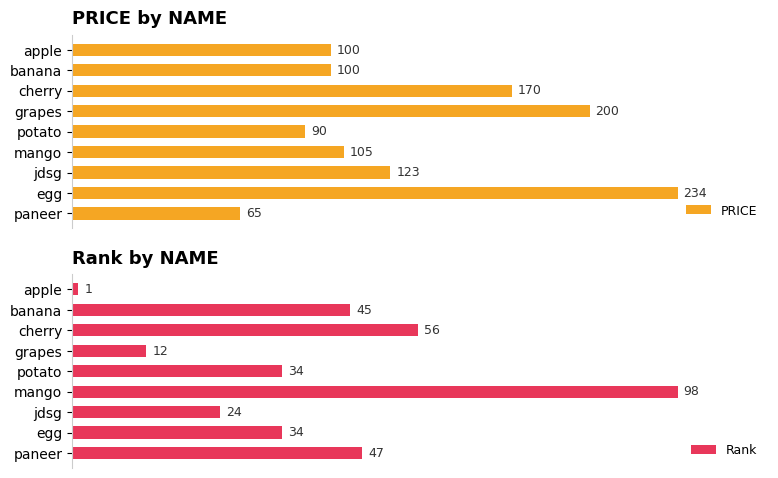

What is the sum of all PRICE values?

1187